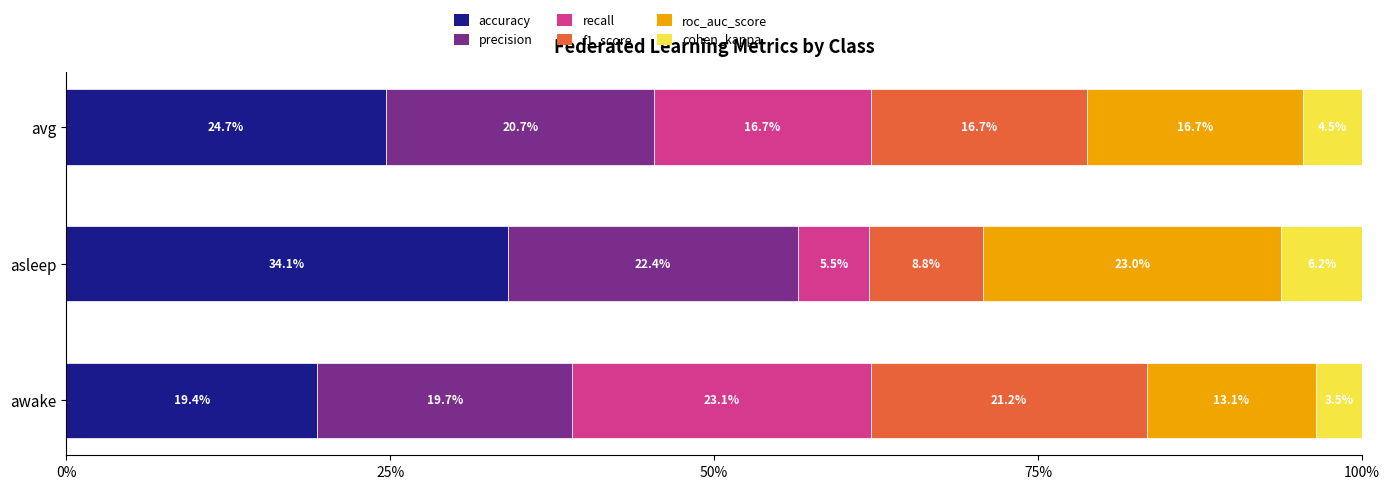

At how many categories does at least one series exceed 0?

3